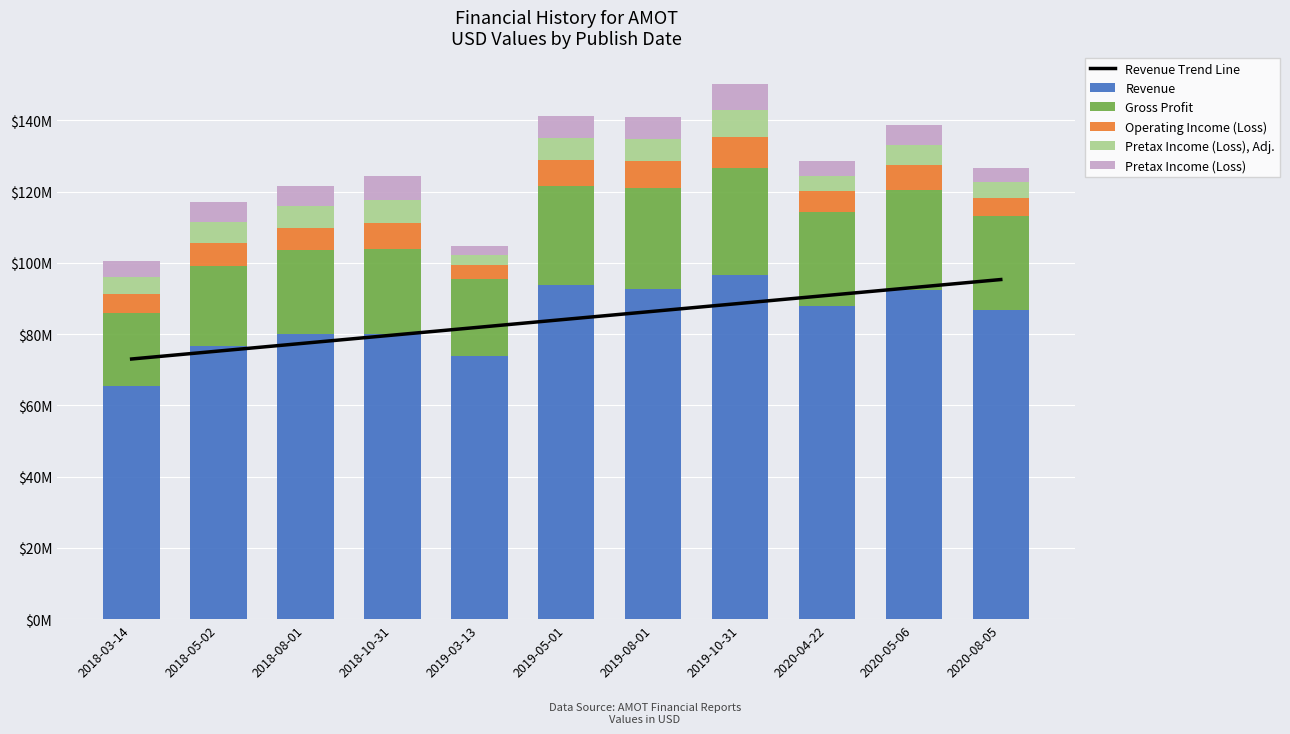

What are all the series names shown in the legend?

Revenue Trend Line, Revenue, Gross Profit, Operating Income (Loss), Pretax Income (Loss), Adj., Pretax Income (Loss)